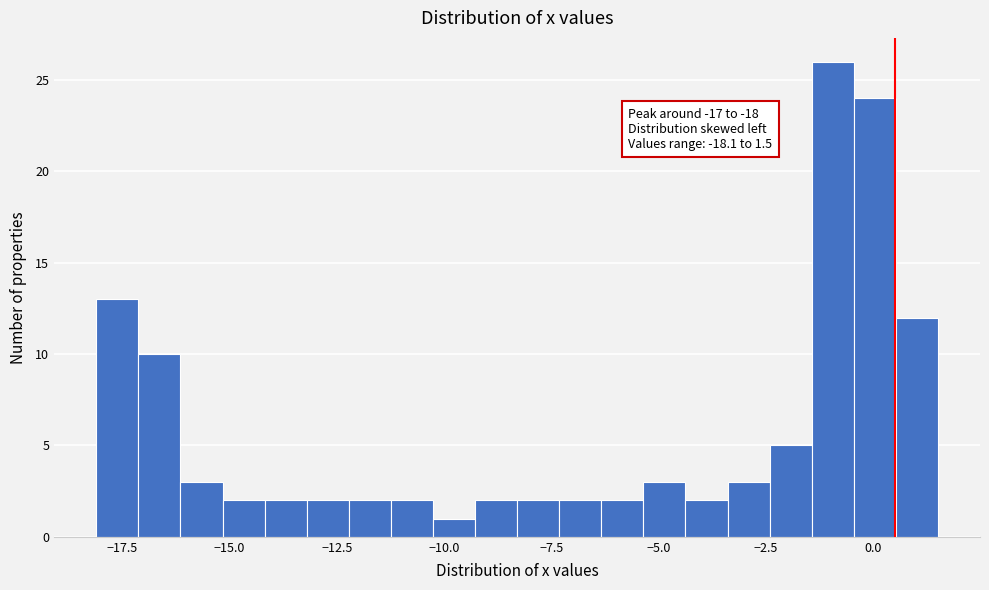

Read against the x-axis, roughly where is the centre of the tallest bar?

-1.0